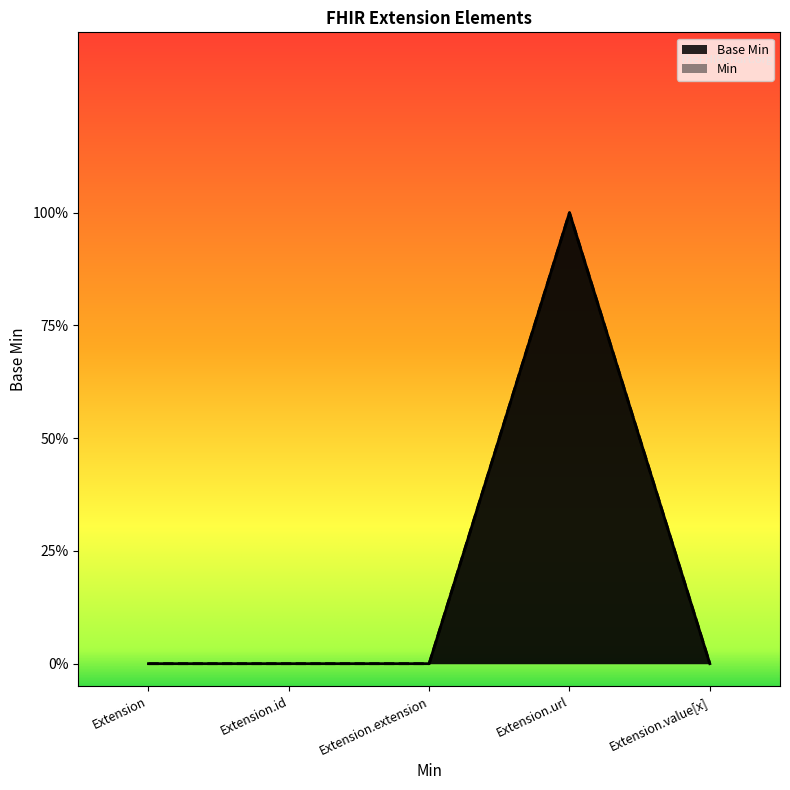

Reading left to right, what are all the values shown in this chart?

Extension=0	Extension.id=0	Extension.extension=0	Extension.url=1	Extension.value[x]=0